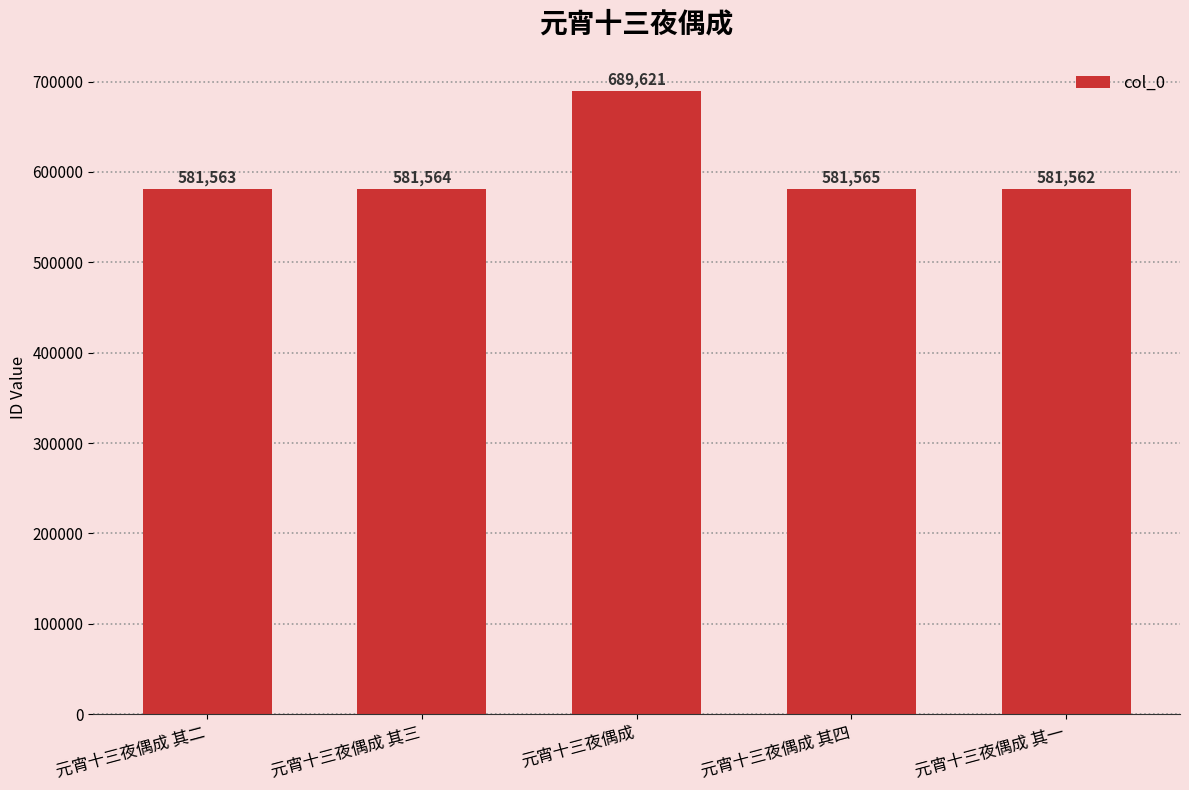

Approximately how many times larger is the value at 元宵十三夜偶成 其四 compared to 元宵十三夜偶成?

0.8